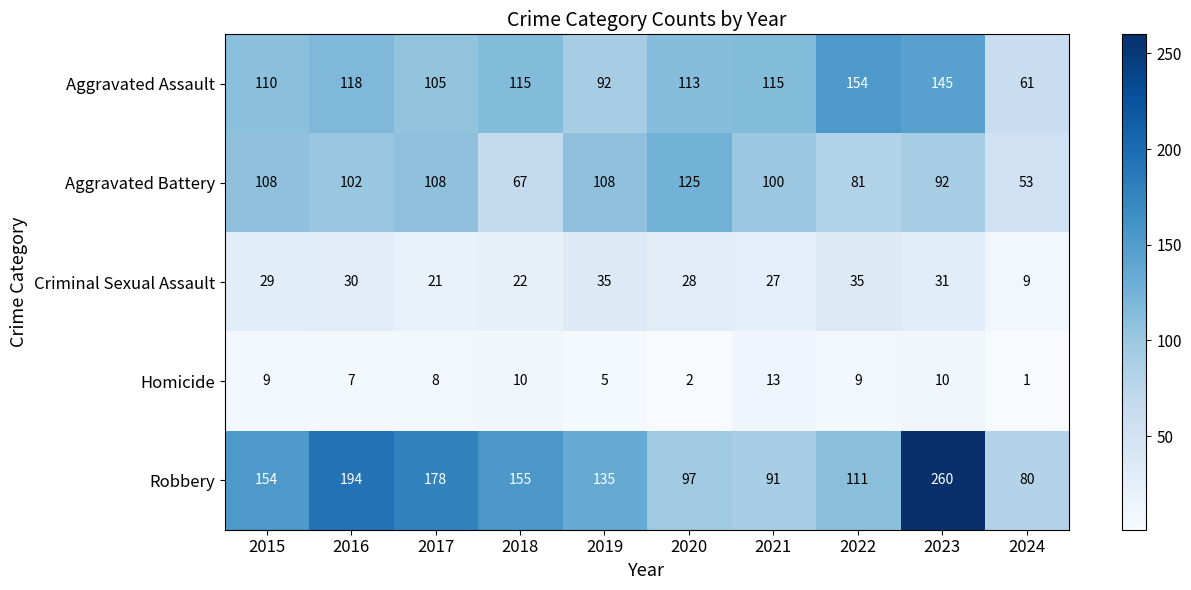

What is the minimum value shown in the chart?

1